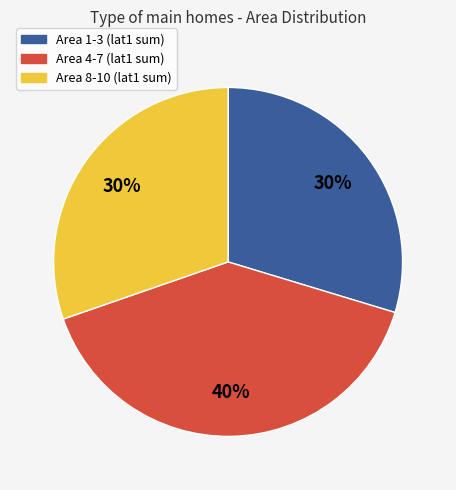

To the nearest percent, what is the difference between the largest and smallest slice percentages?

10%